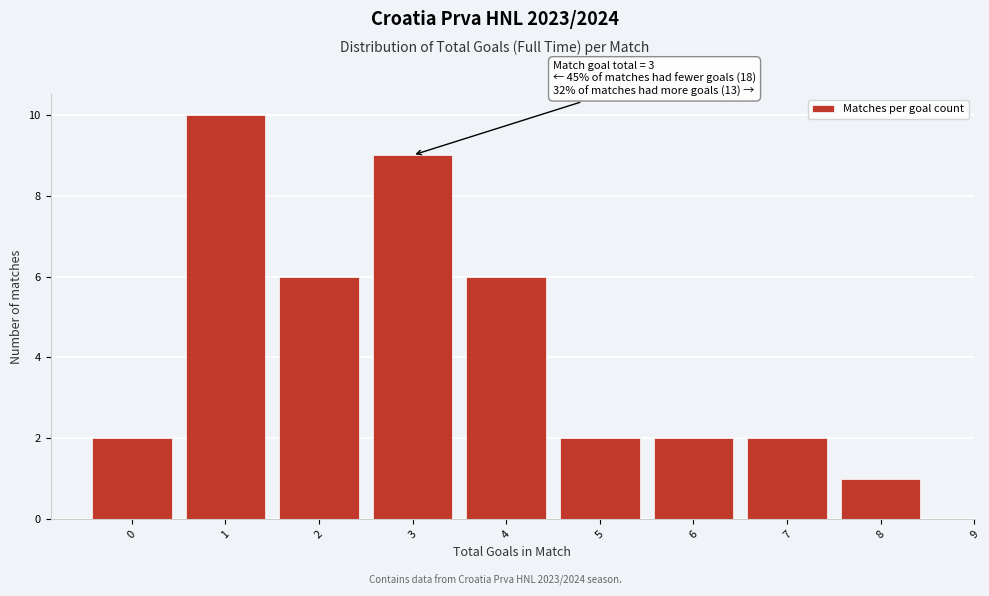

Over which range of the x-axis is the bar tallest?

0.5 to 1.5